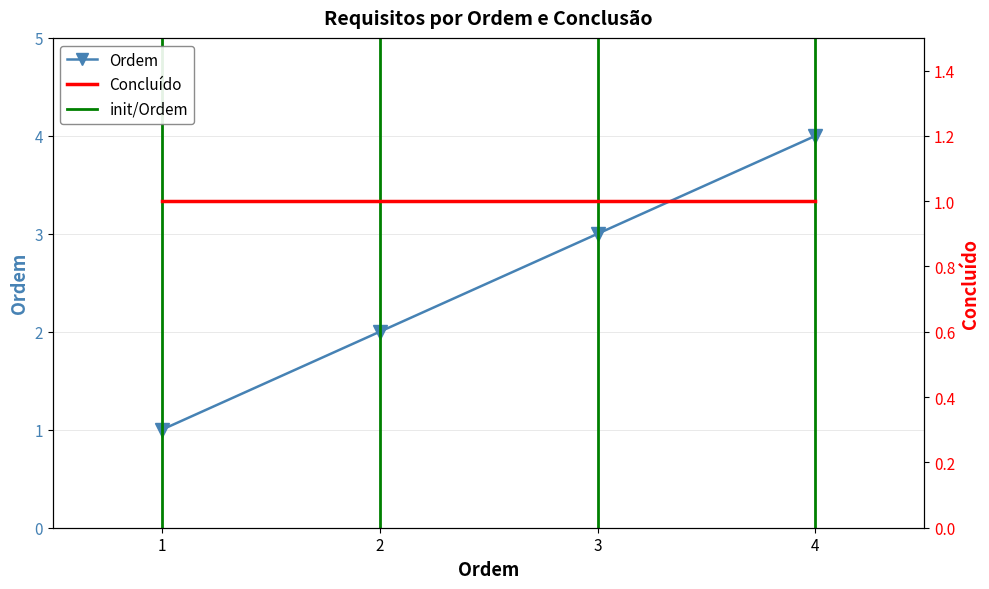

What is the value of the Concluído point at the 2nd from the left?

1